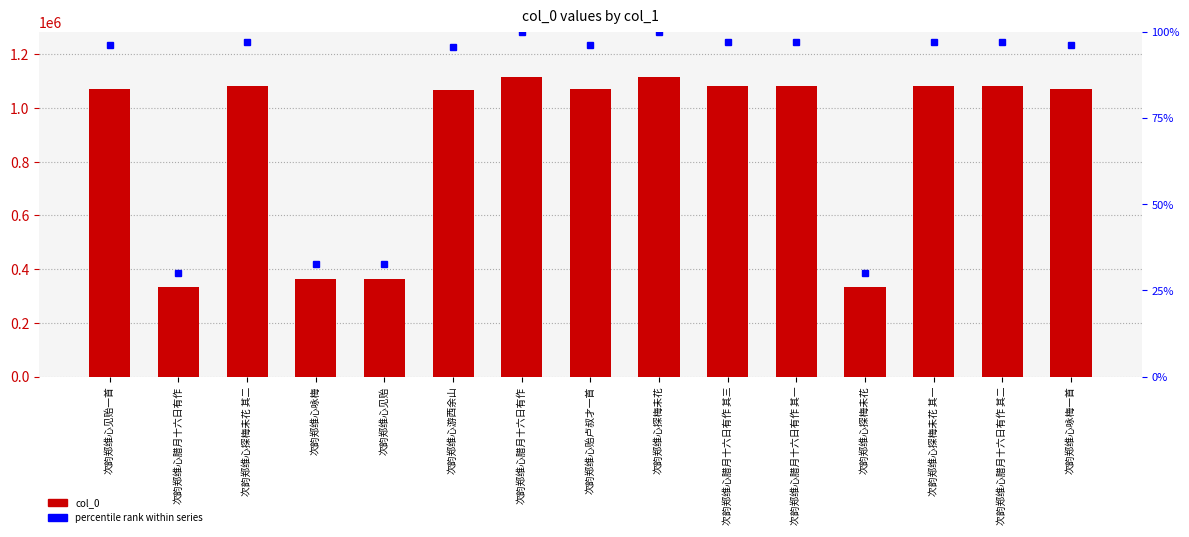

At which category is the sum across all series the highest?

次韵郑维心探梅未花